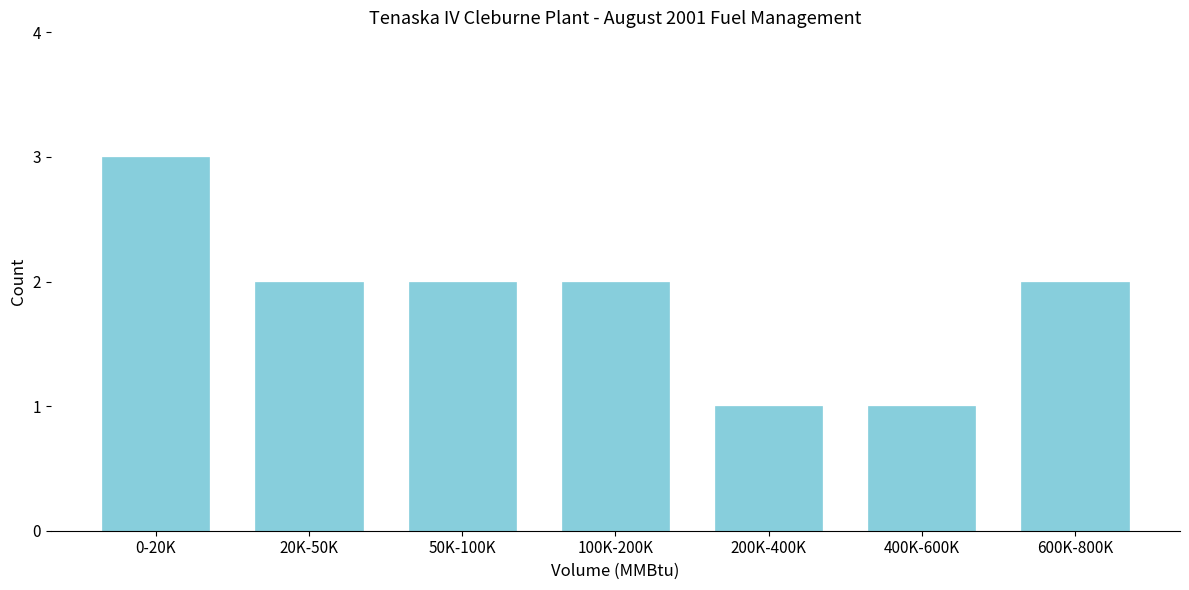

Reading left to right, transcribe all the data shown in this chart.

3	2	2	2	1	1	2